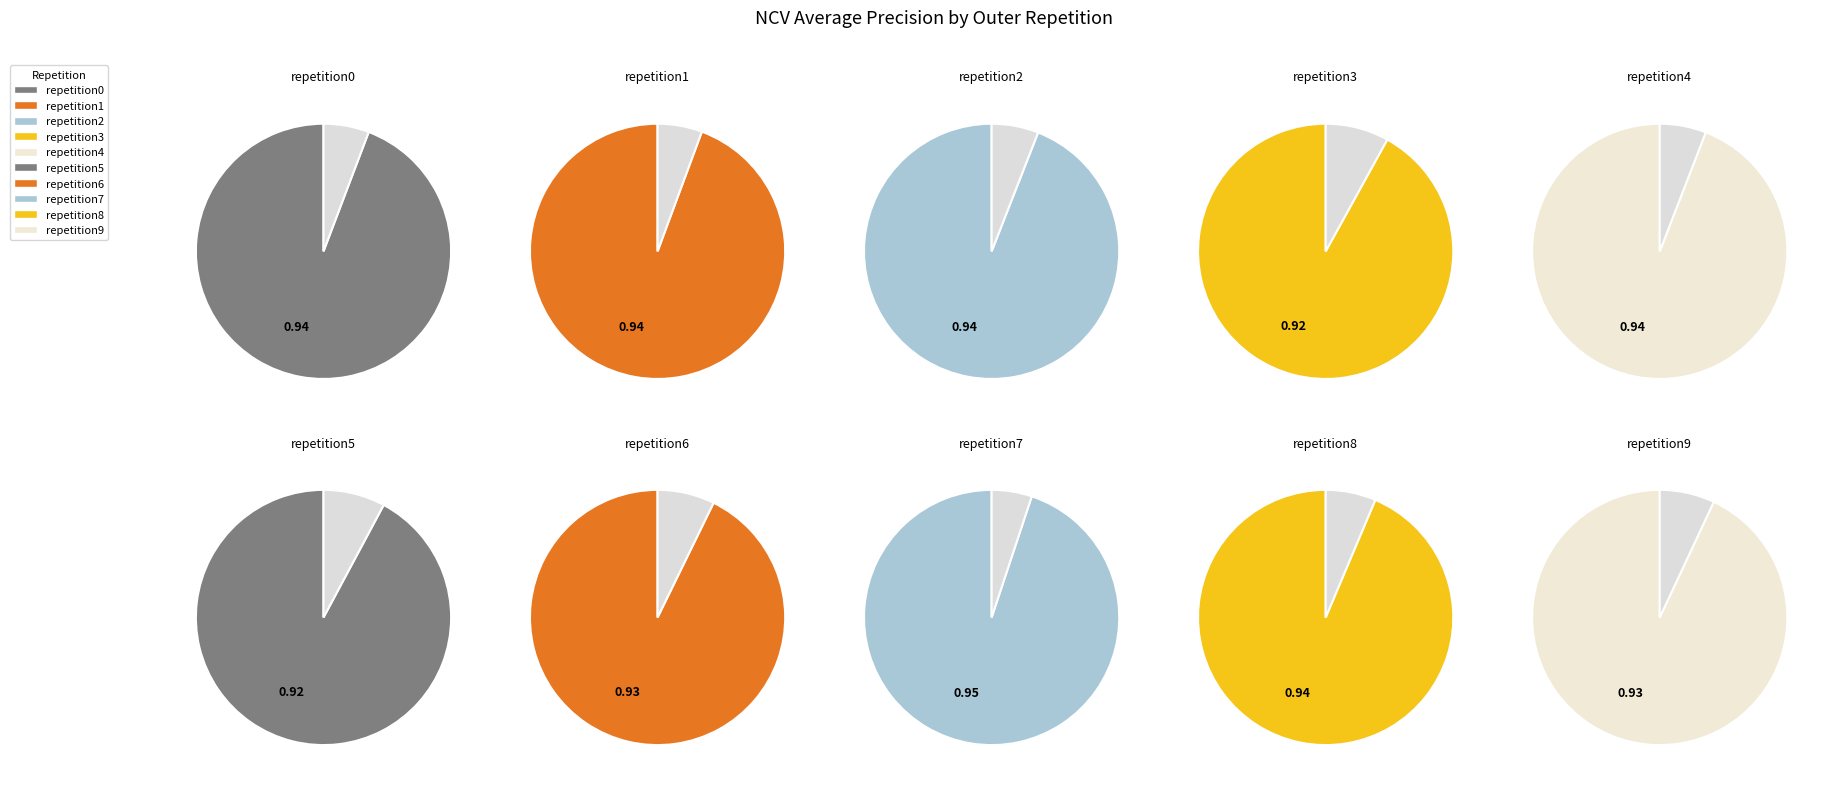

Is outer-repetition3 the majority of the pie?

No